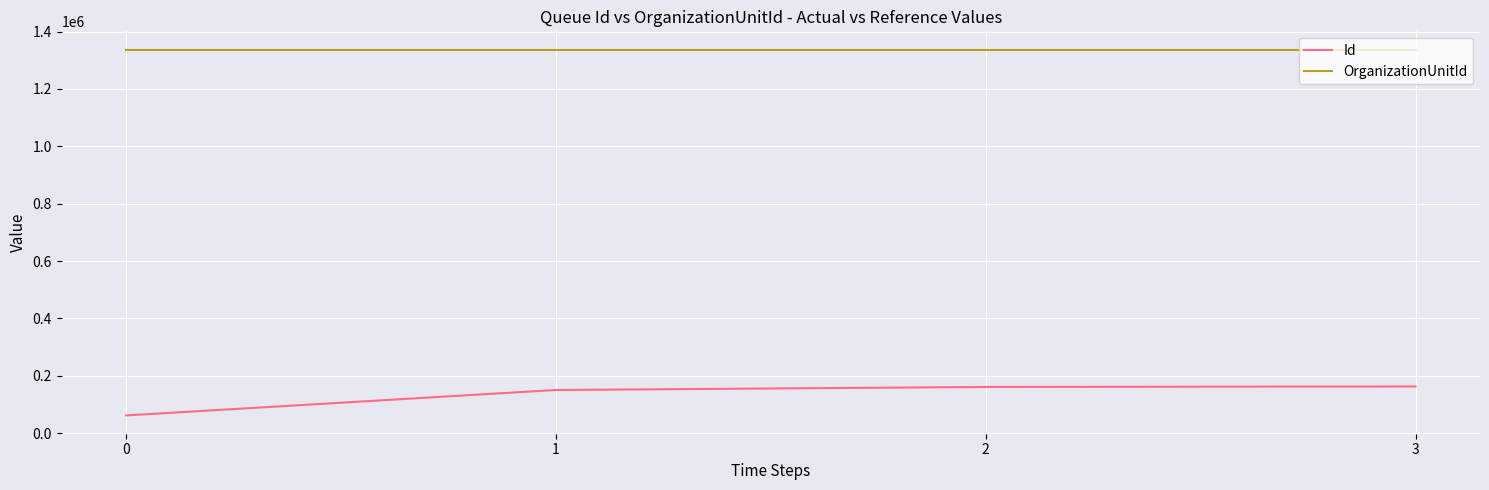

What are all the series names shown in the legend?

Id, OrganizationUnitId